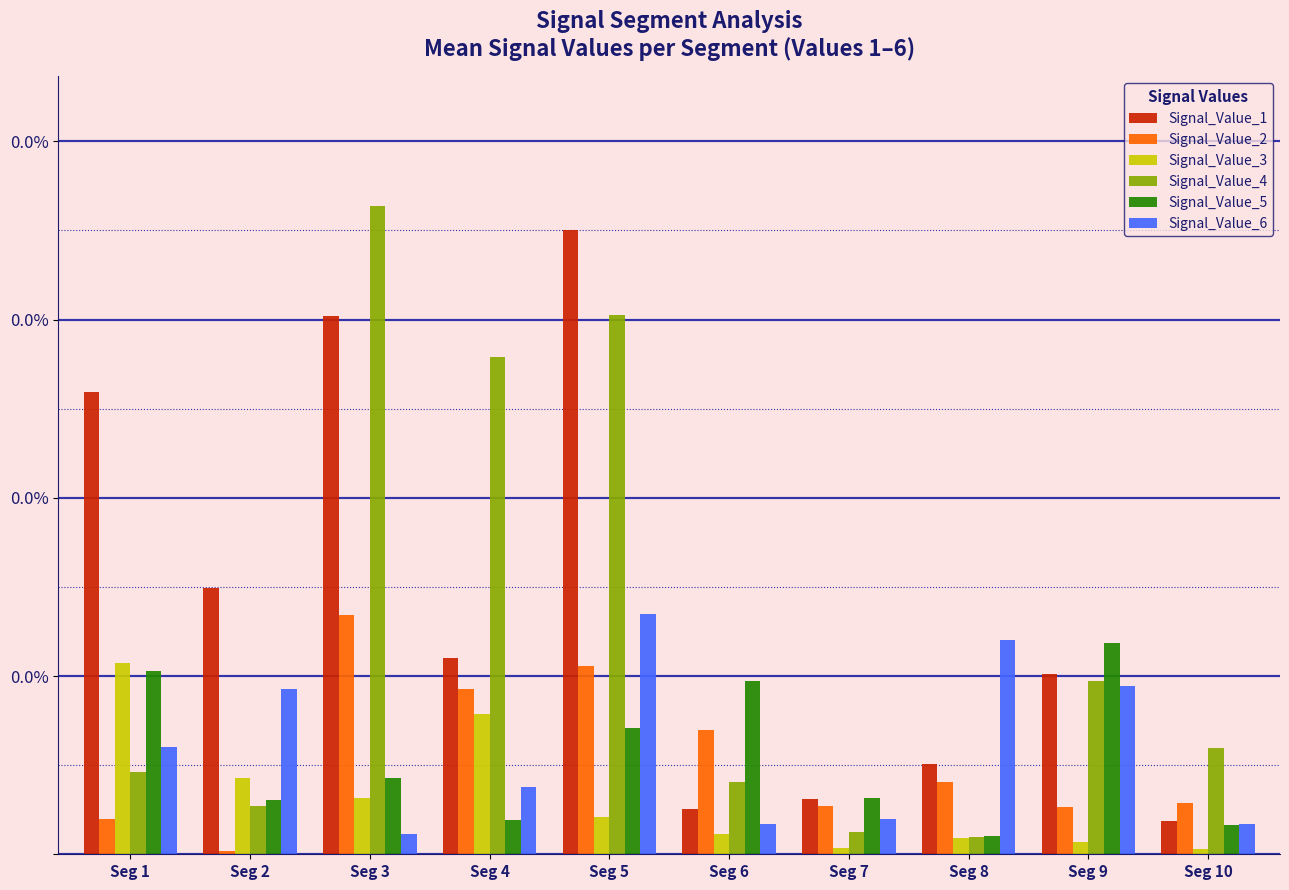

Which category has the lowest value in the Signal_Value_5 series?

Seg 8